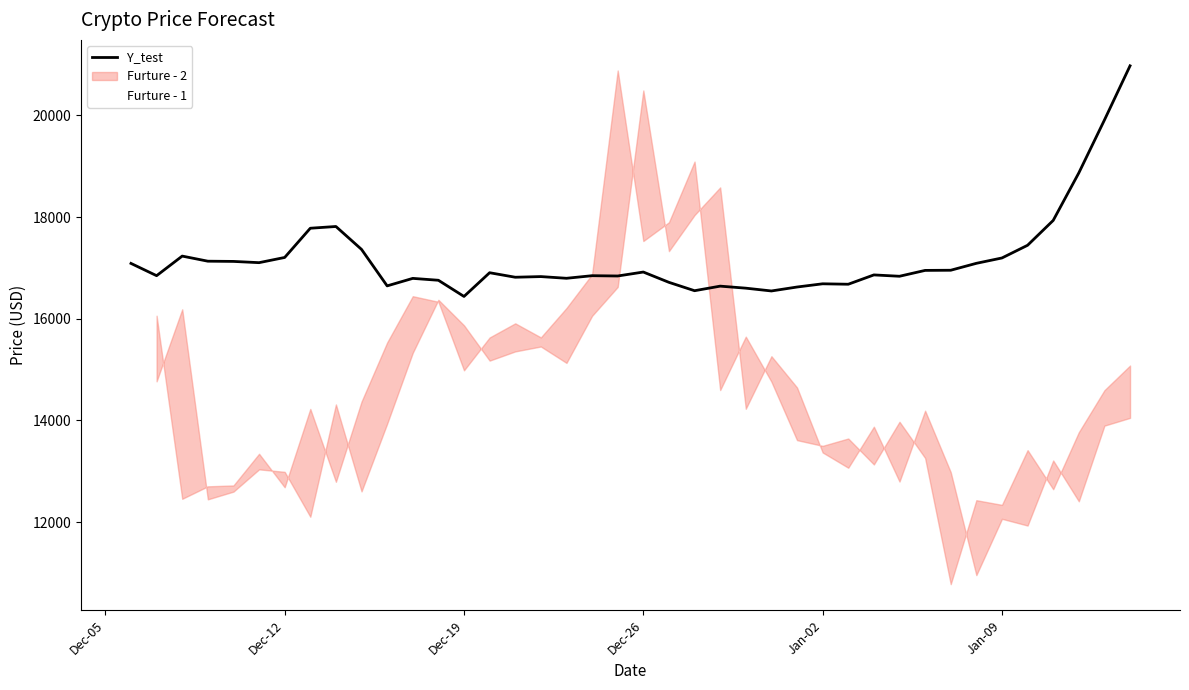

After their last crossing, which series has the higher values: Furture - 1 or Y_test?

Y_test